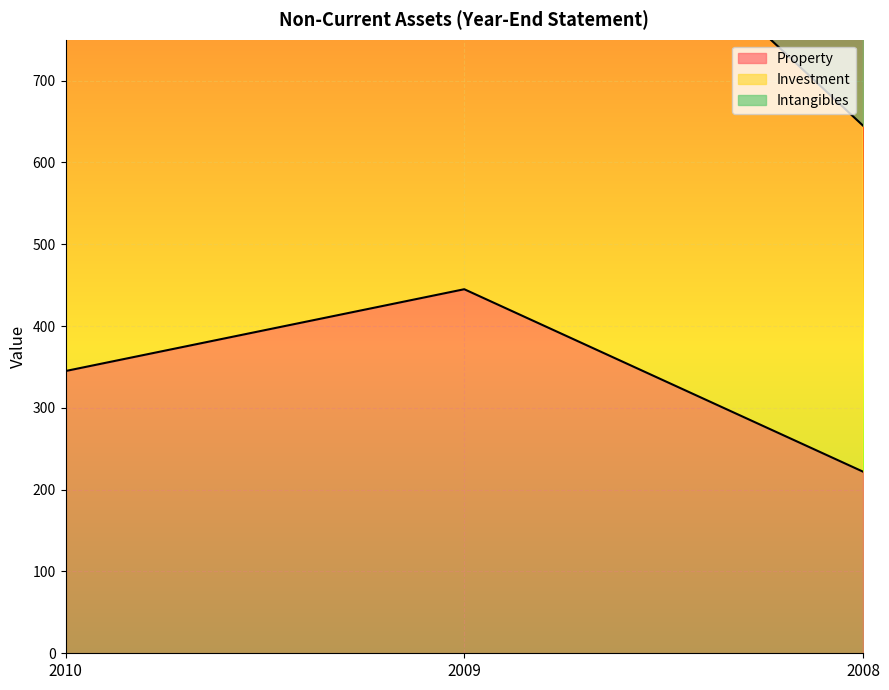

Which has a higher value, 2008 or 2009?

2009